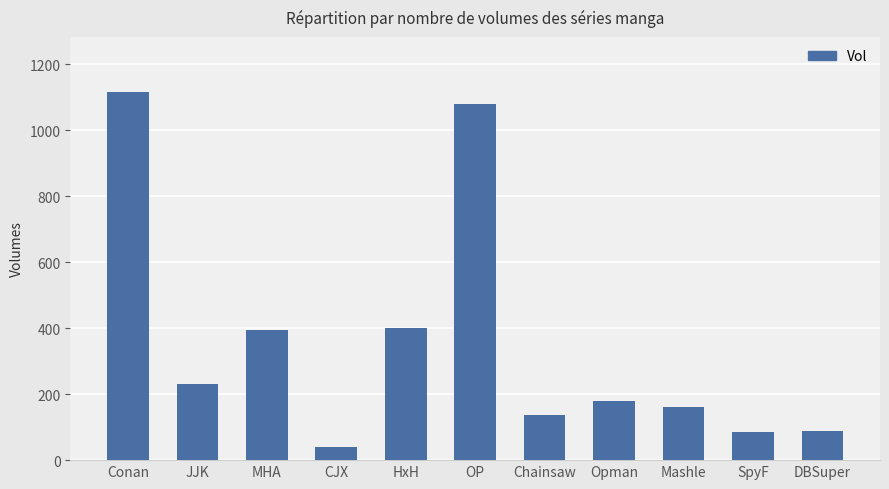

True or false: the data shows 690 at HxH.

False